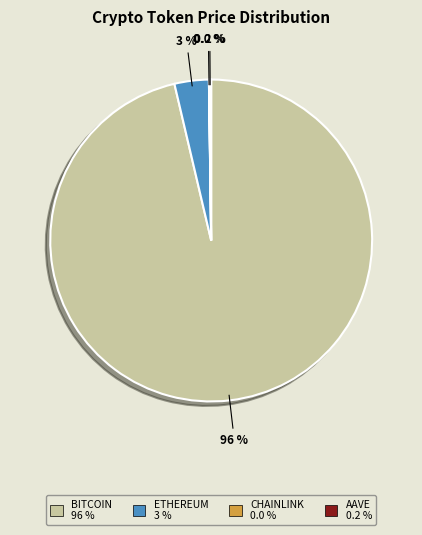

Is there any slice that represents more than half of the pie?

Yes